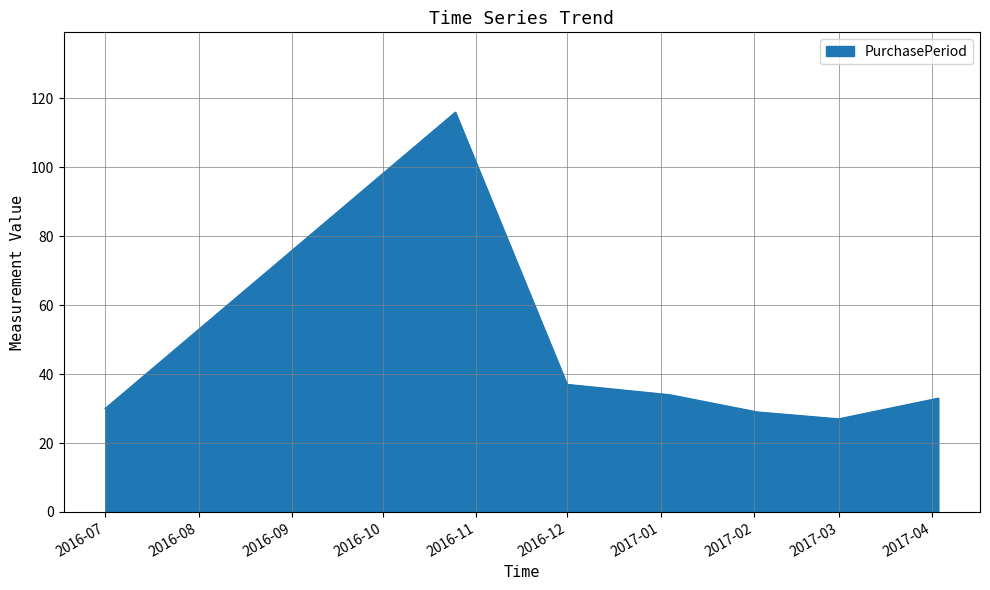

What is the maximum value shown in the chart?

116